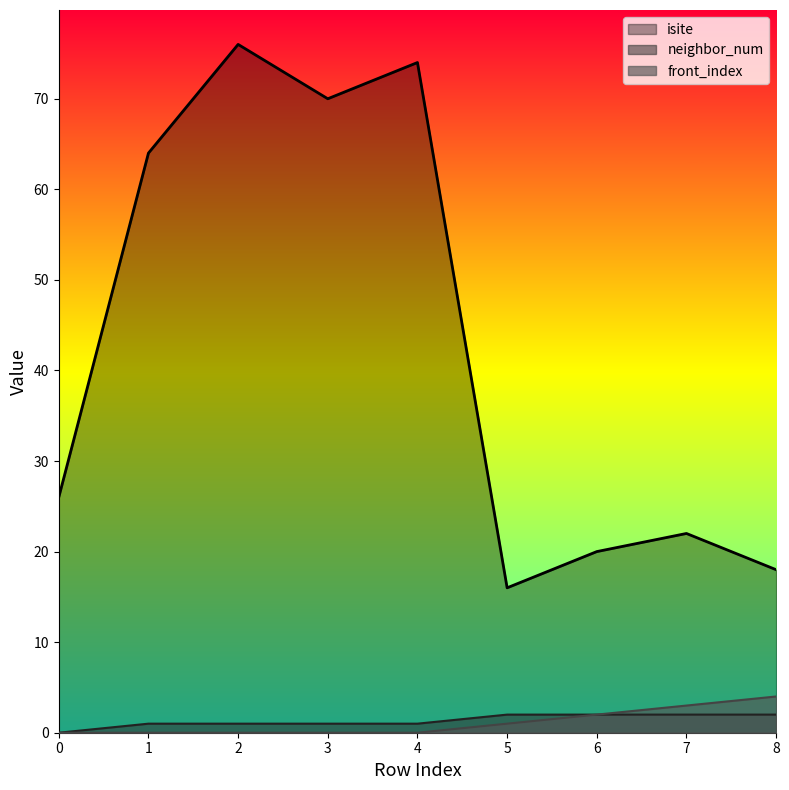

At how many categories does at least one series exceed 29?

4